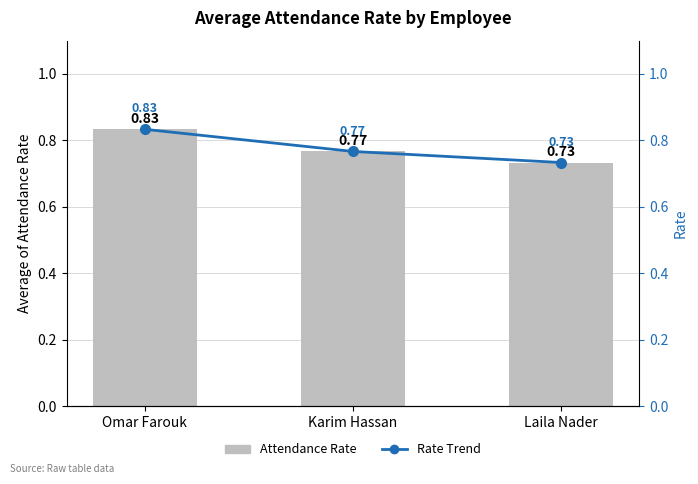

What is the label of the 1st bar from the right?

Laila Nader